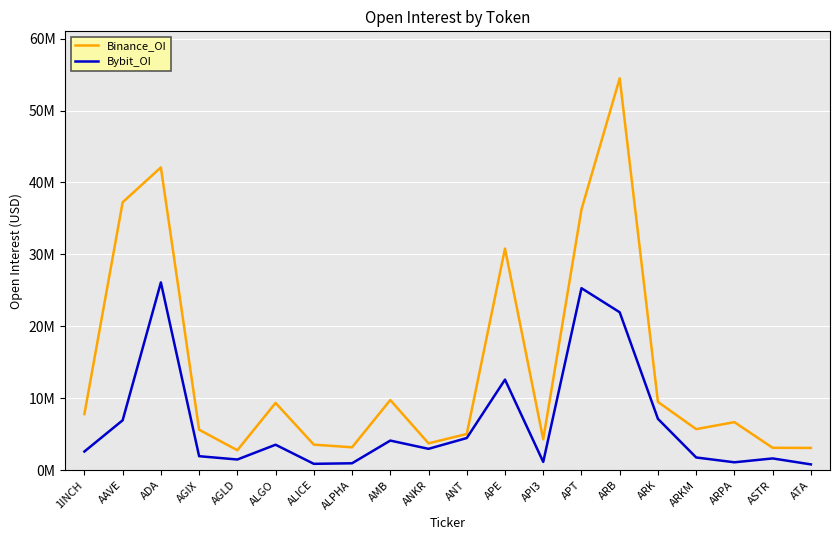

What is the approximate value of Bybit_OI at AMB, to the nearest 100?

4114600